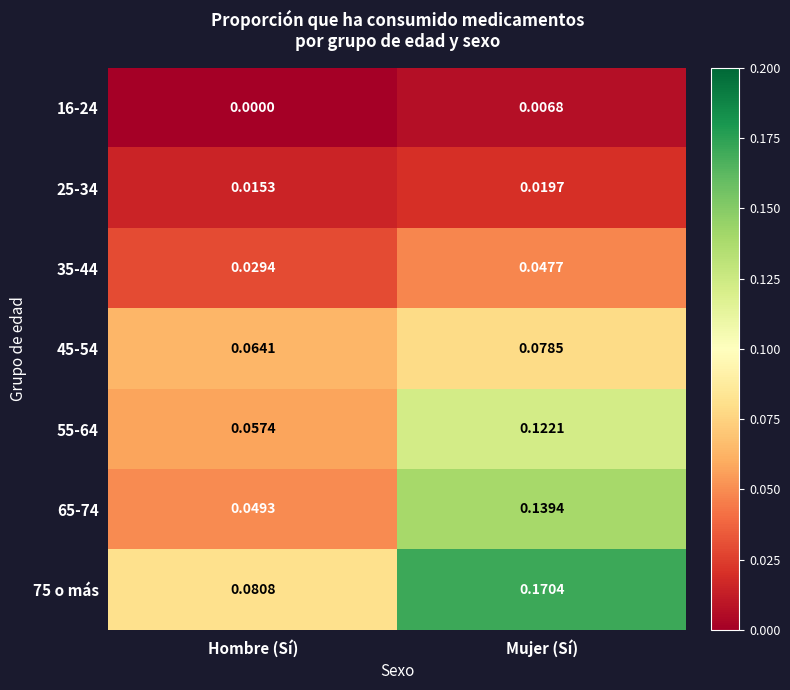

At which label is 35-44 closest to 0?

Hombre (Sí)